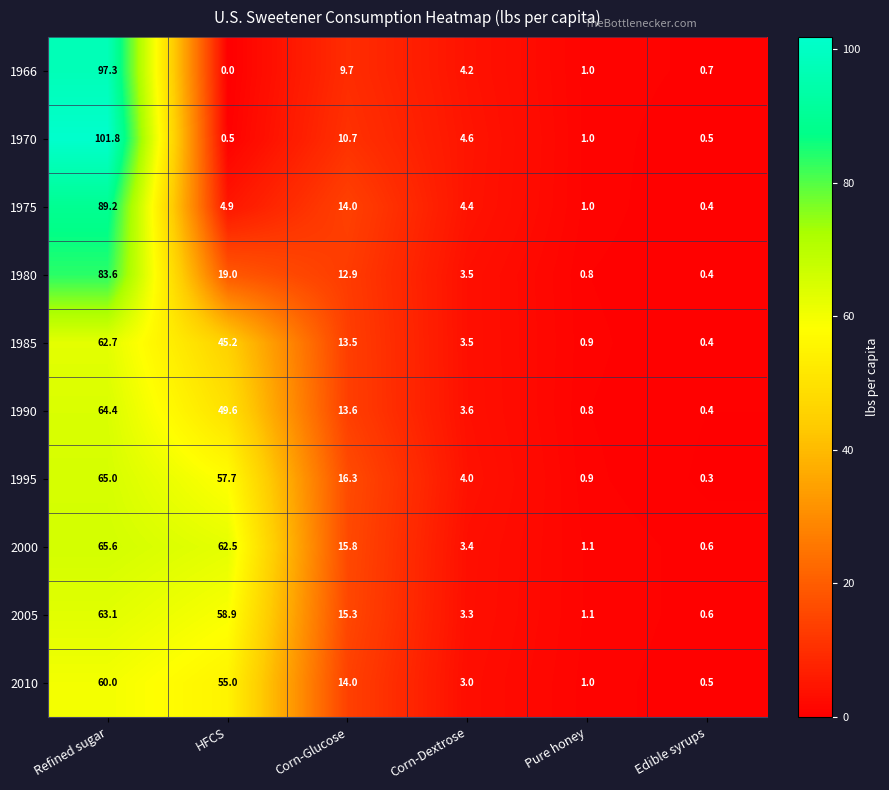

Between Refined sugar and Pure honey, which series saw the biggest shift?

1970